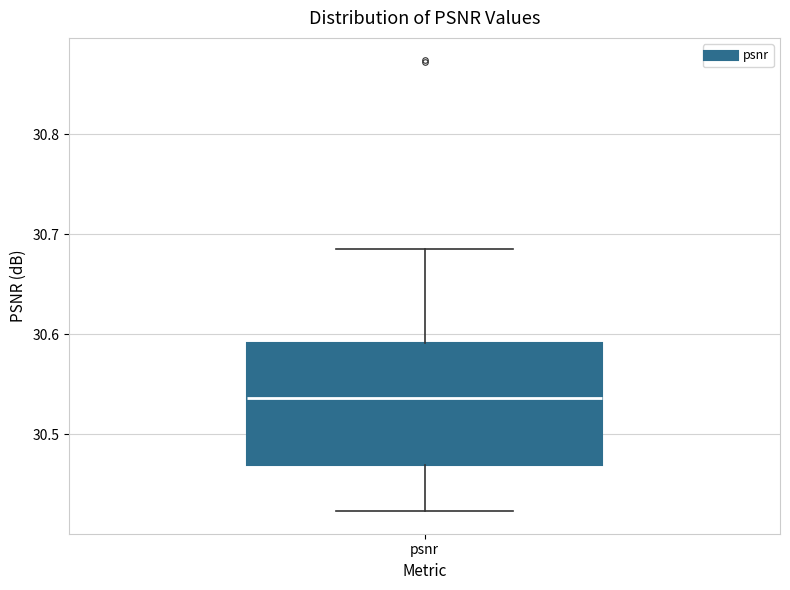

Transcribe this box plot: give where the median line is, the range the box spans, and where the two whiskers end, as read against the y-axis. The values are not printed on the chart, so give them approximately, as read against the axis.

median 30.54, box 30.47 to 30.59, whiskers 30.42 to 30.69